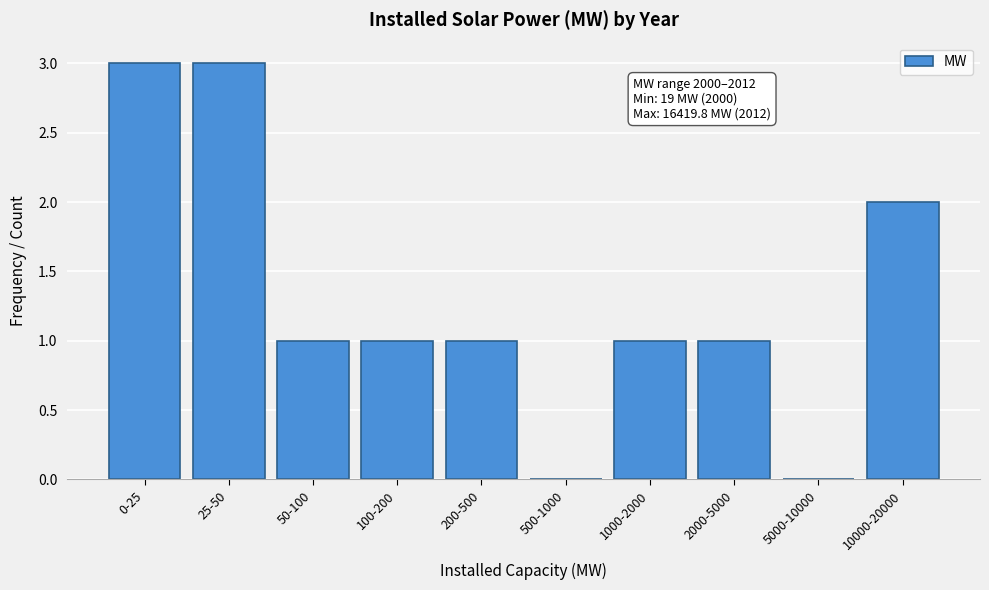

Reading left to right, extract all data points from this chart.

0-25=3	25-50=3	50-100=1	100-200=1	200-500=1	500-1000=0	1000-2000=1	2000-5000=1	5000-10000=0	10000-20000=2